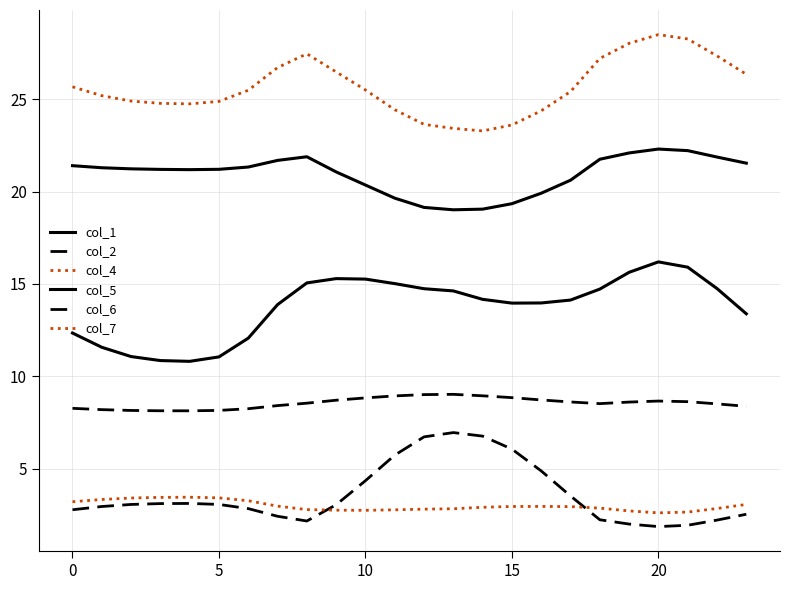

Does the chart have visible grid lines?

Yes